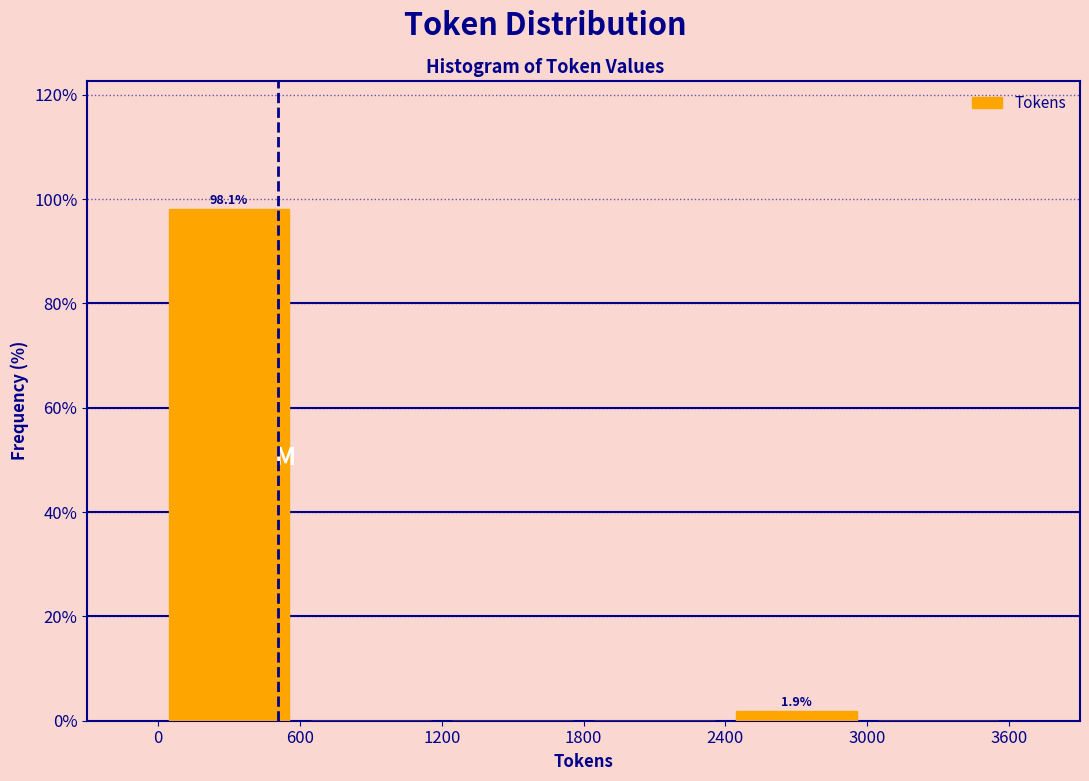

Over which range of the x-axis is the bar tallest?

0 to 600